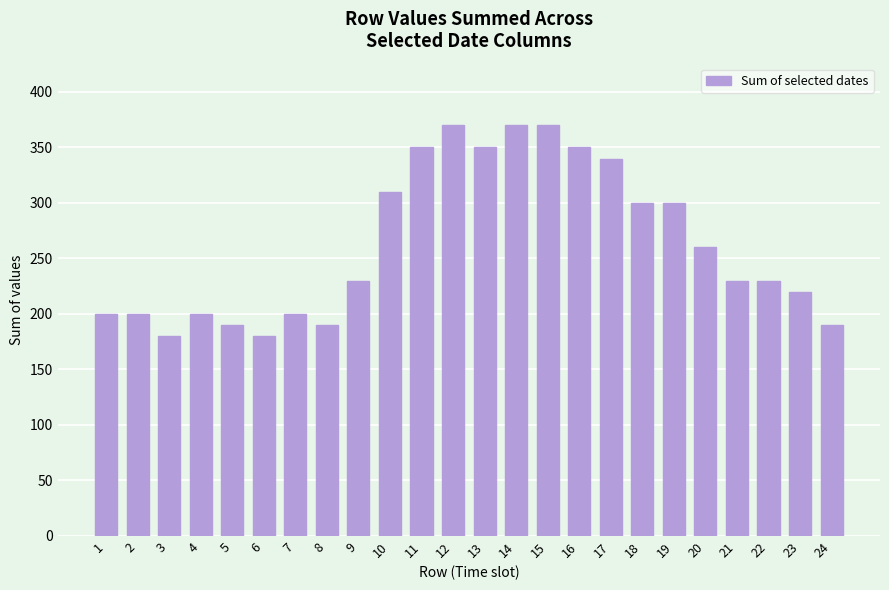

Reading left to right, list all the values displayed in this chart.

200	200	180	200	190	180	200	190	230	310	350	370	350	370	370	350	340	300	300	260	230	230	220	190